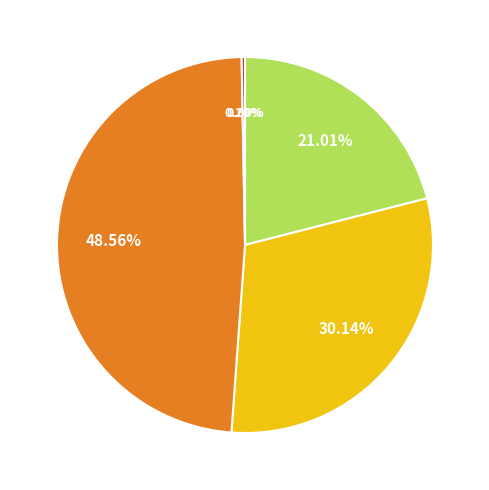

Is there any slice that represents more than half of the pie?

No